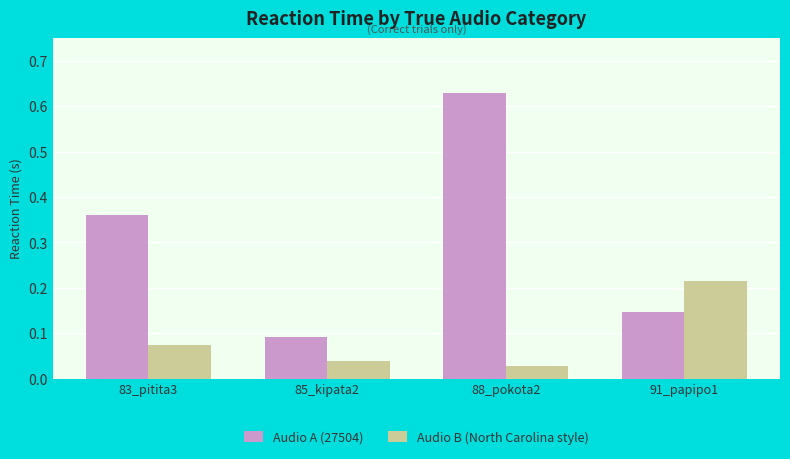

The Audio B (North Carolina style) series shows 0.1 at 83_pitita3. True or false?

True